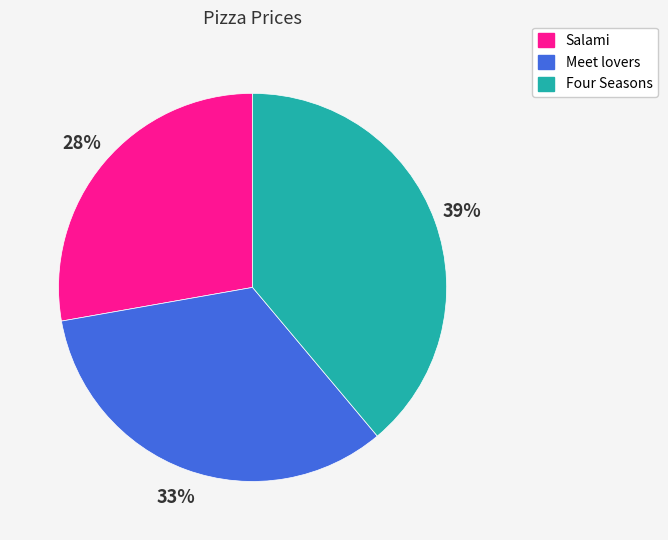

True or false: Meet lovers accounts for 33% of the total.

True